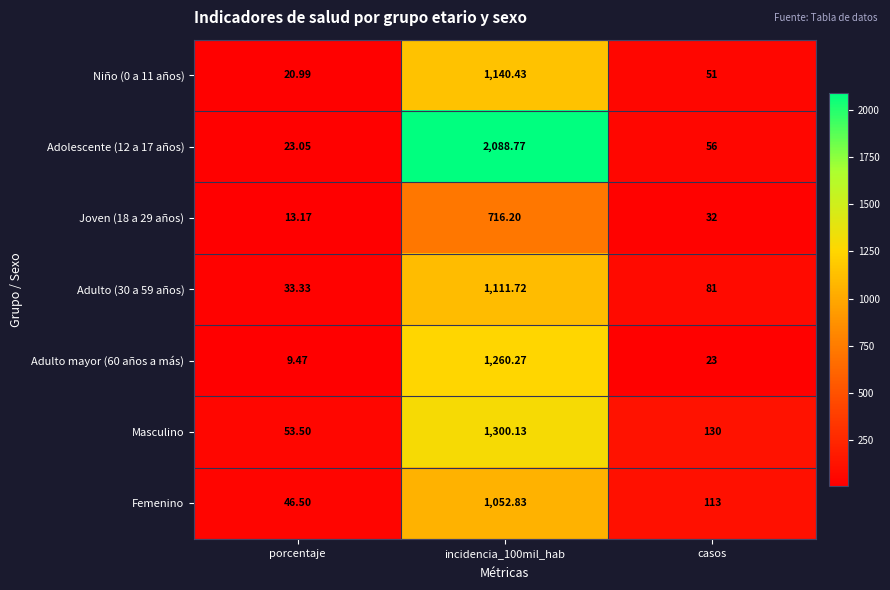

What is the spread (max minus min) of values at incidencia_100mil_hab?

1372.6